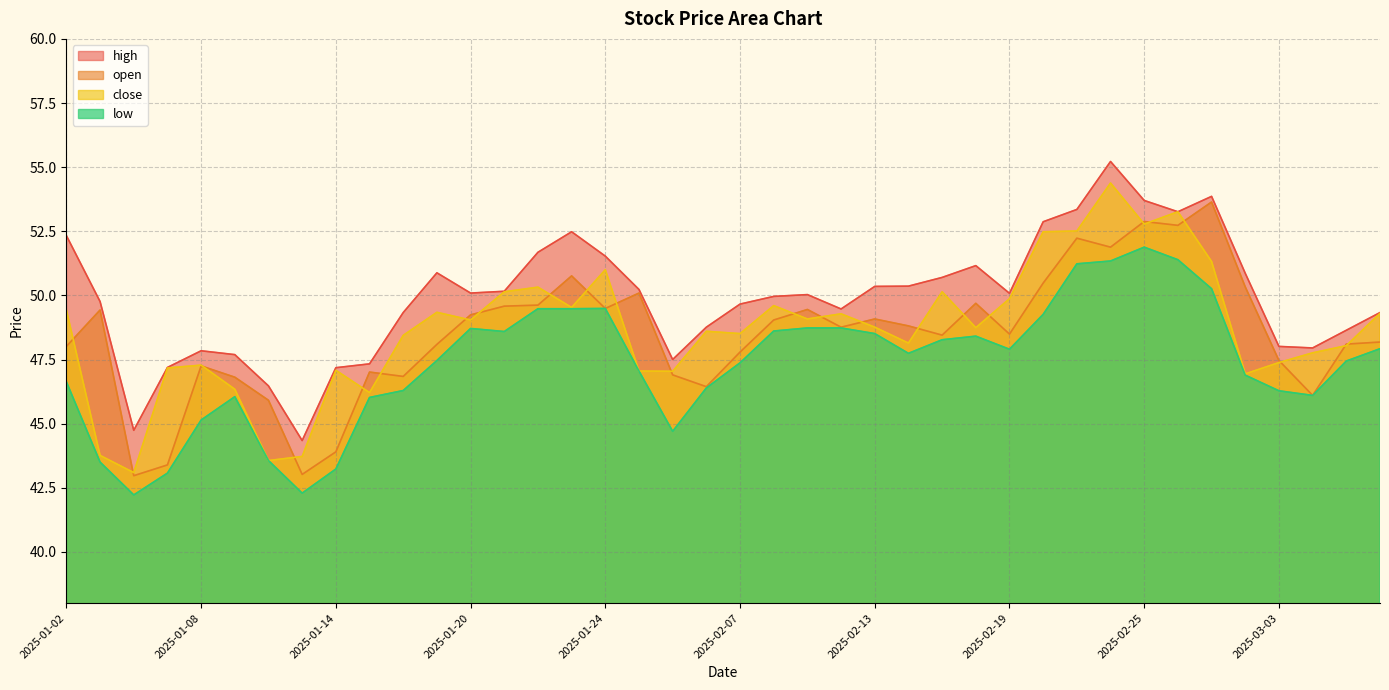

At how many categories does at least one series exceed 54?

1